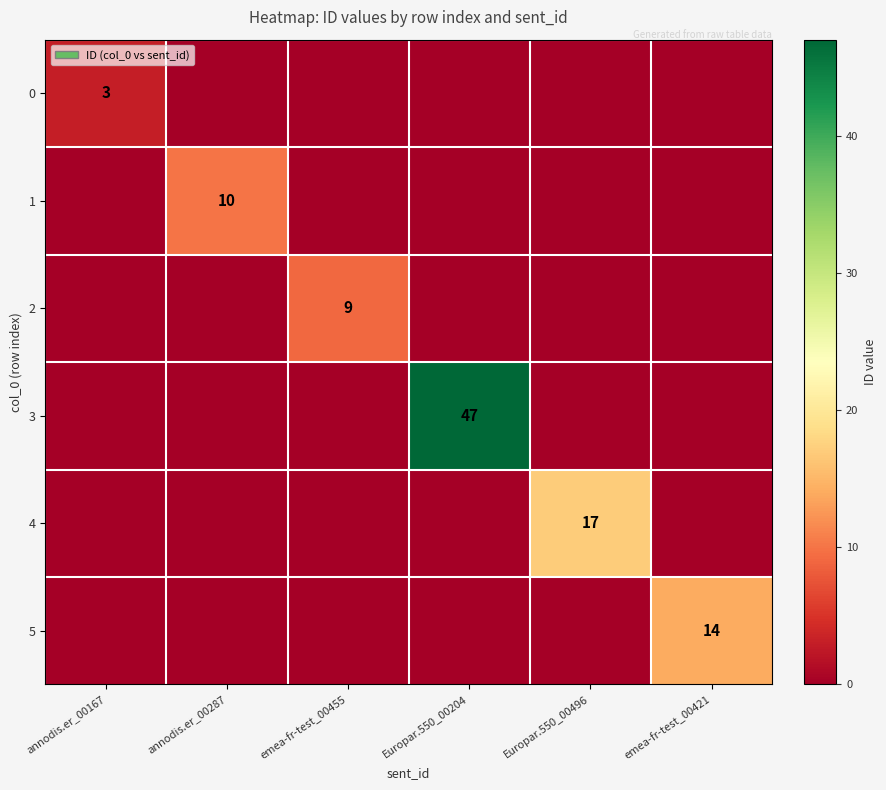

Is it true that 2 equals 9 at emea-fr-test_00455?

True